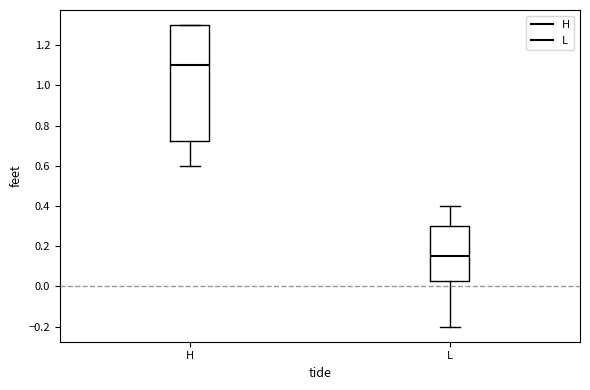

Which box has the highest median line?

H